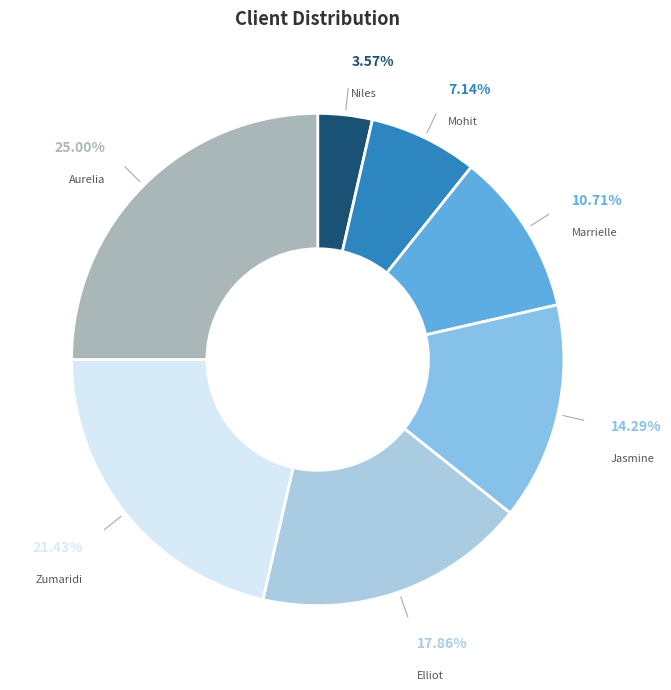

How many segments does this pie chart have?

7